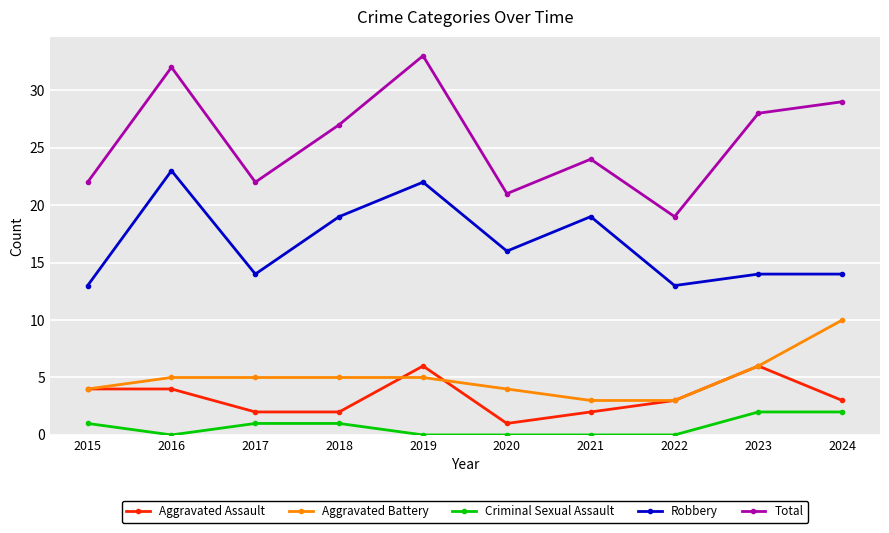

What is the maximum value for Aggravated Battery?

10